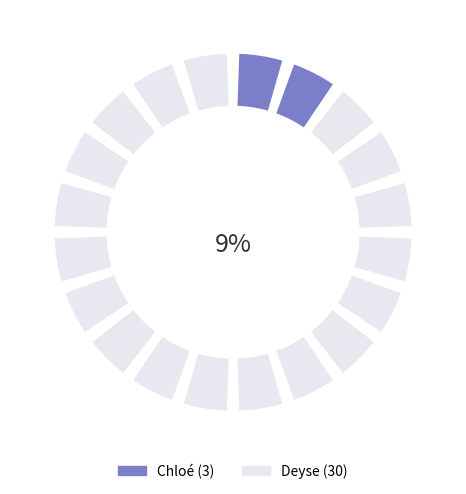

How many slices are in this pie chart?

2